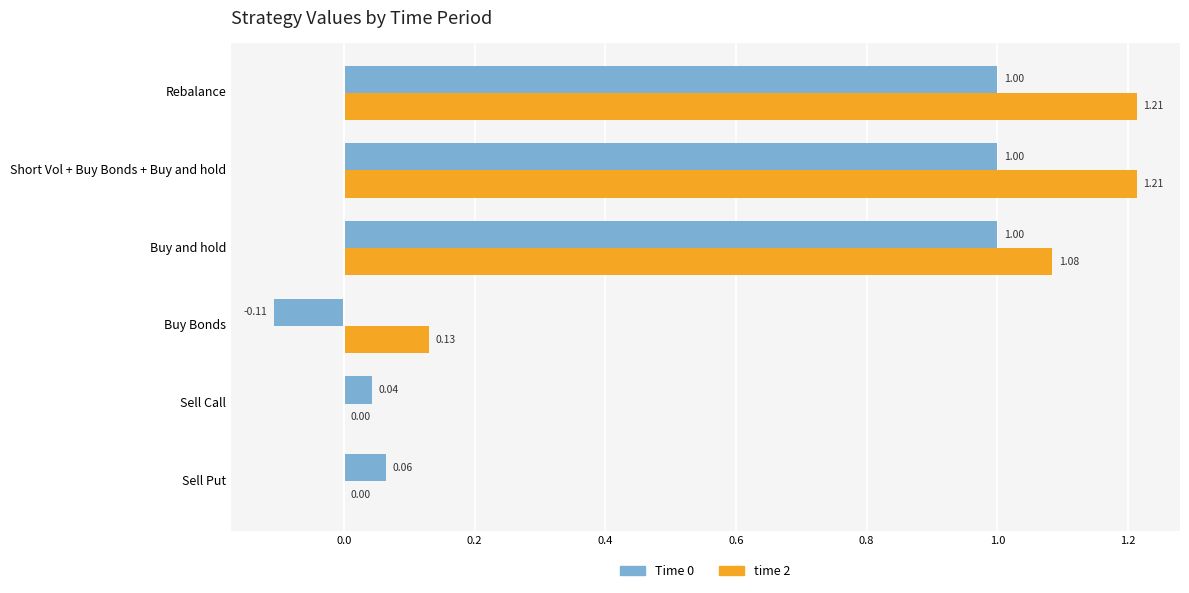

Is the value of time 2 at Short Vol + Buy Bonds + Buy and hold greater than the value of Time 0 at Buy Bonds?

Yes